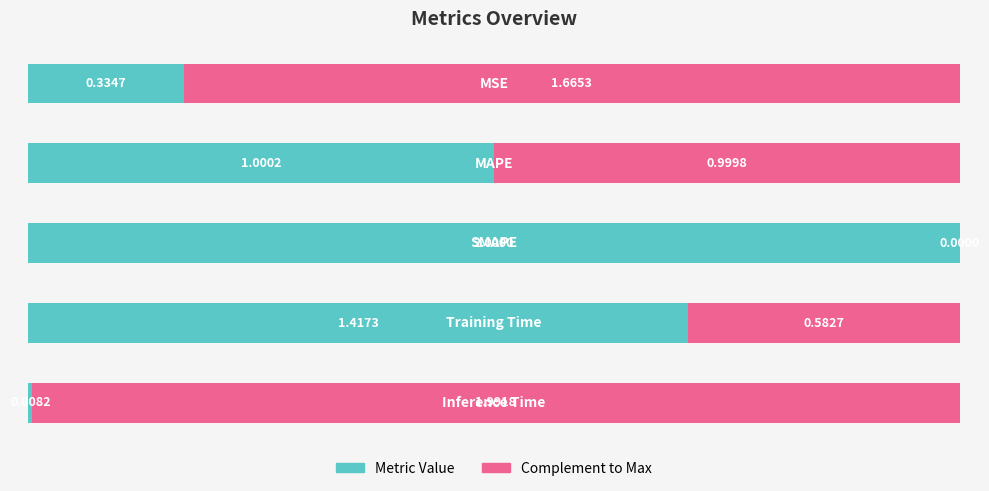

Count the number of categories in the chart.

5